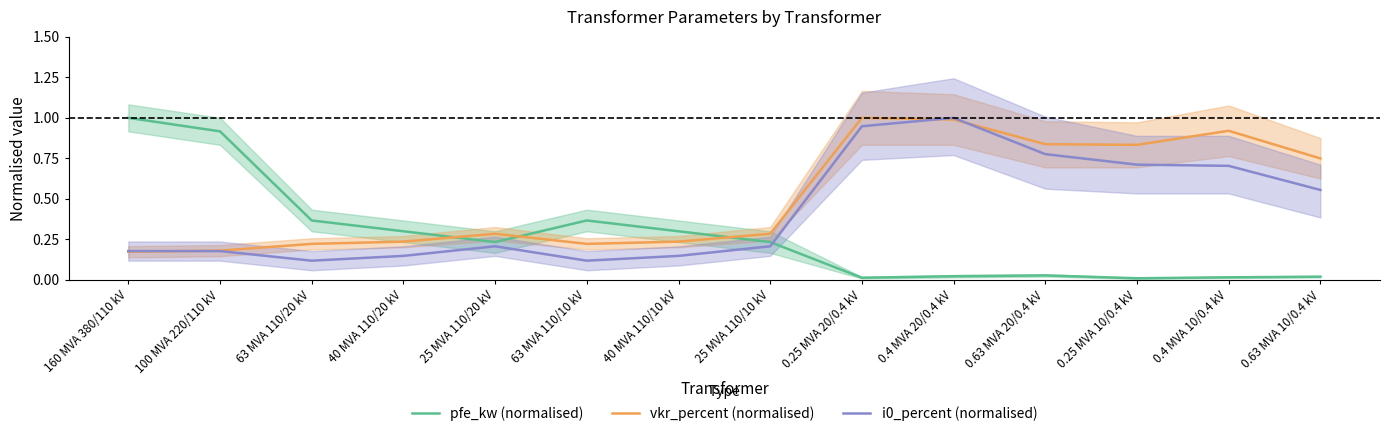

Where do vkr_percent (normalised) and pfe_kw (normalised) first cross each other?

40 MVA 110/20 kV and 25 MVA 110/20 kV